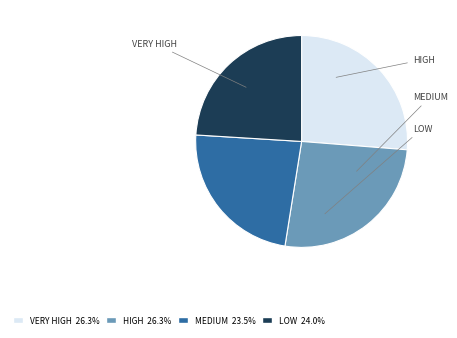

To the nearest percent, what is the difference between the largest and smallest slice percentages?

3%